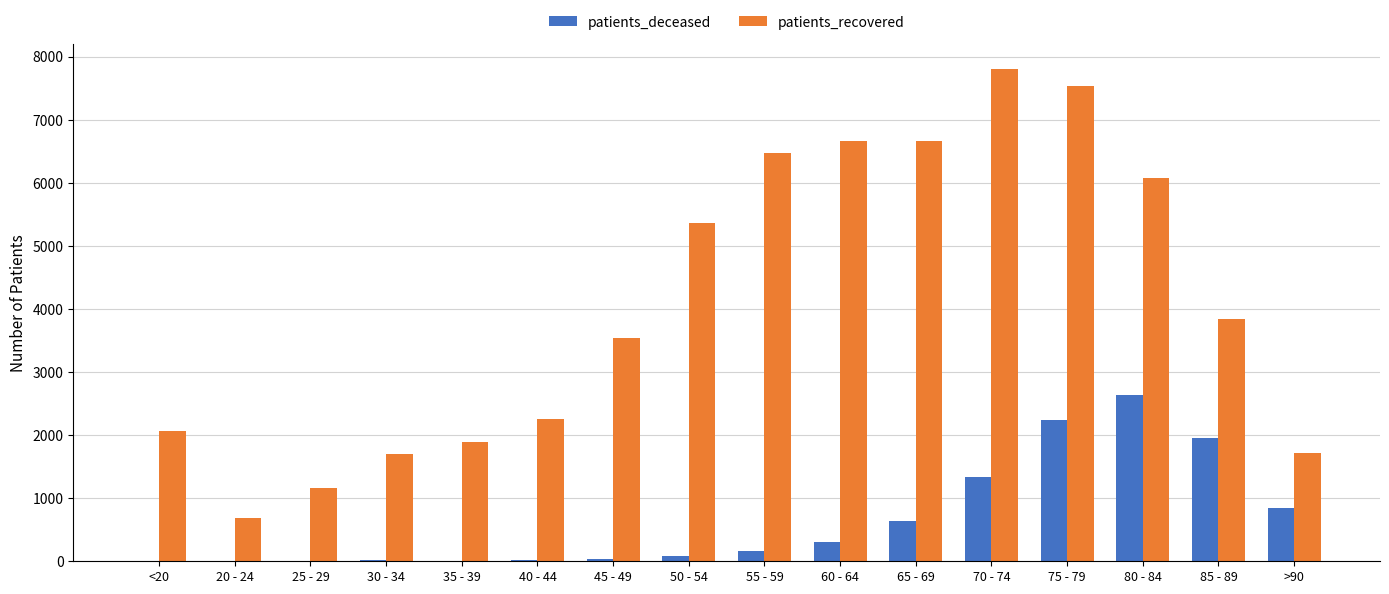

What is the total value across all series at 25 - 29?

1163